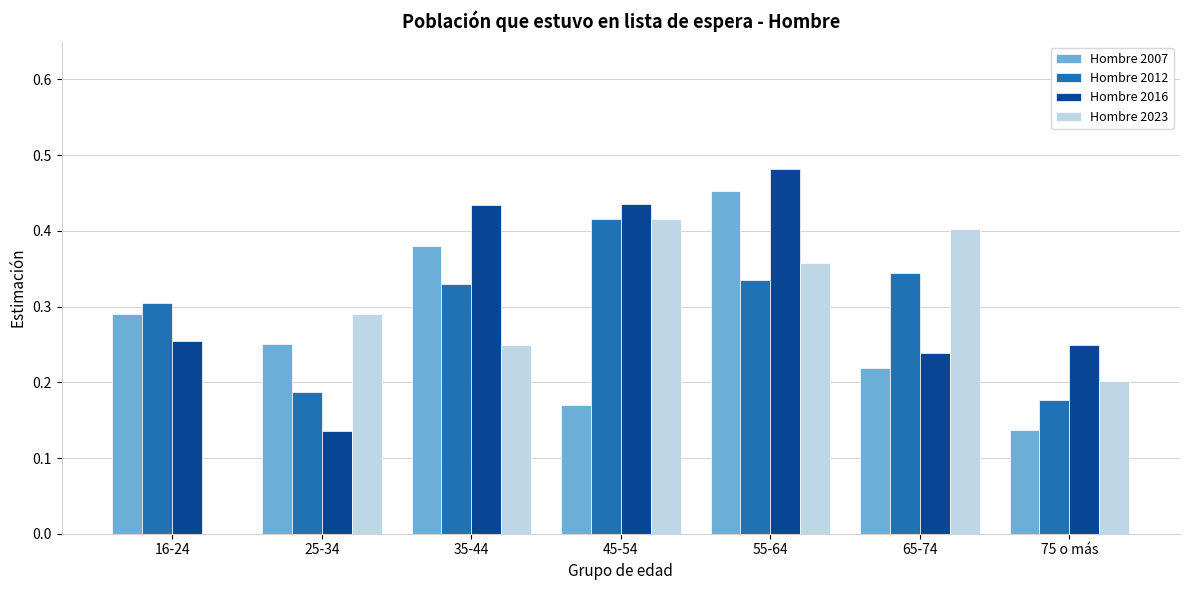

Which series changed the most between 25-34 and 65-74?

Hombre 2012